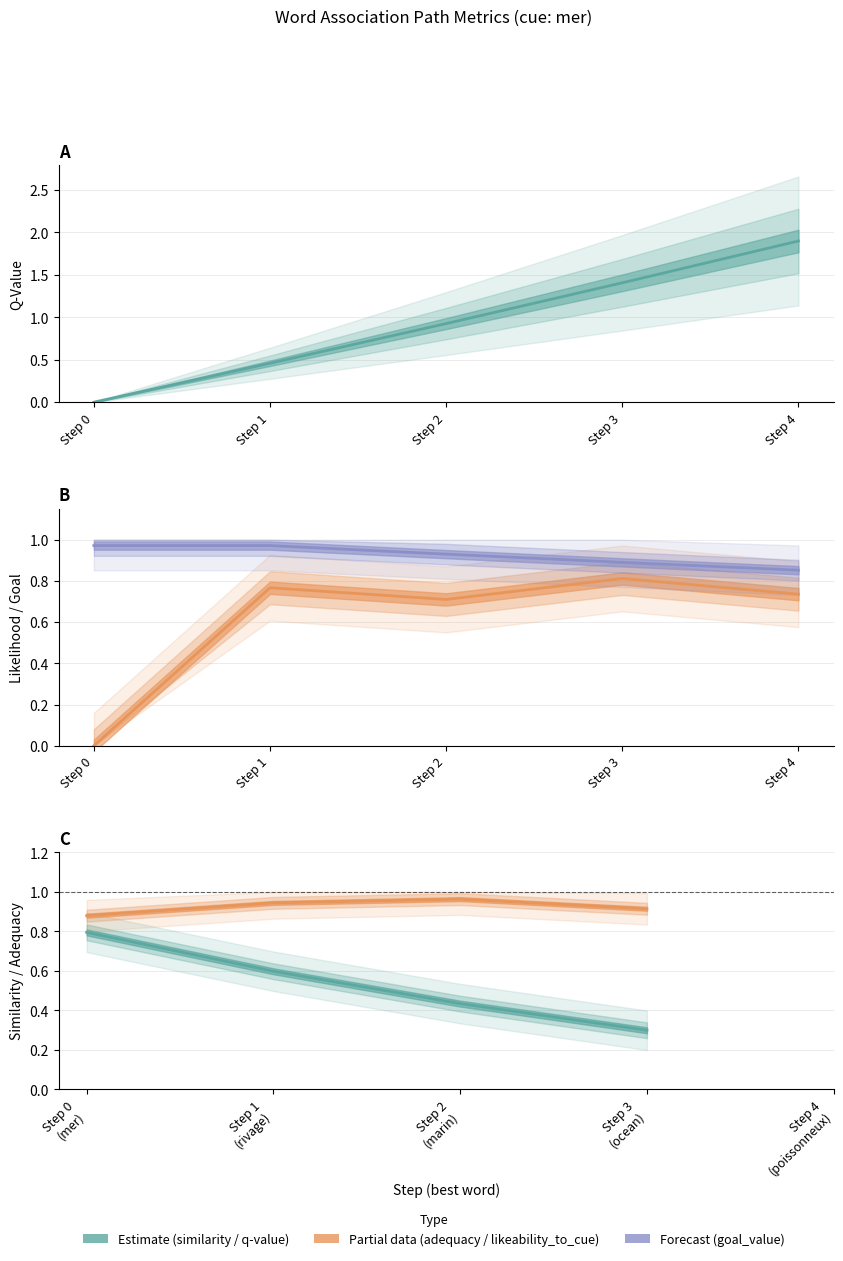

Which category has the highest value in the goal_value series?

Step 0